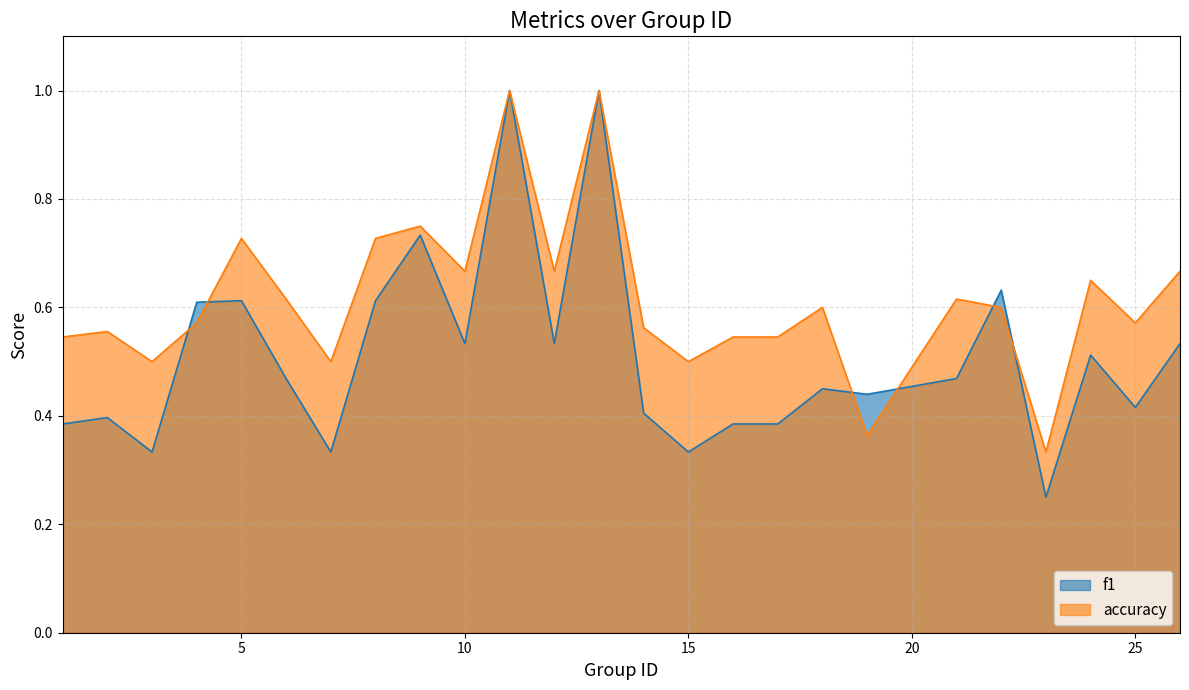

Which series changed the most between 1 and 19?

accuracy